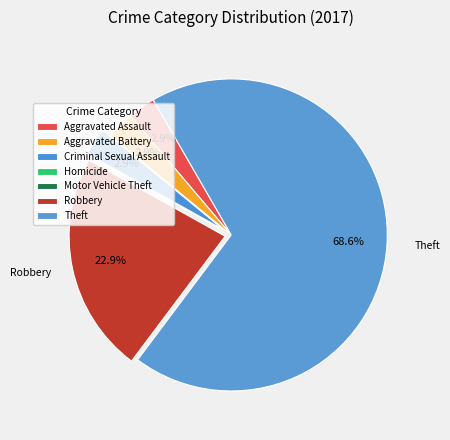

To the nearest percent, what percentage of the pie is Robbery?

23%